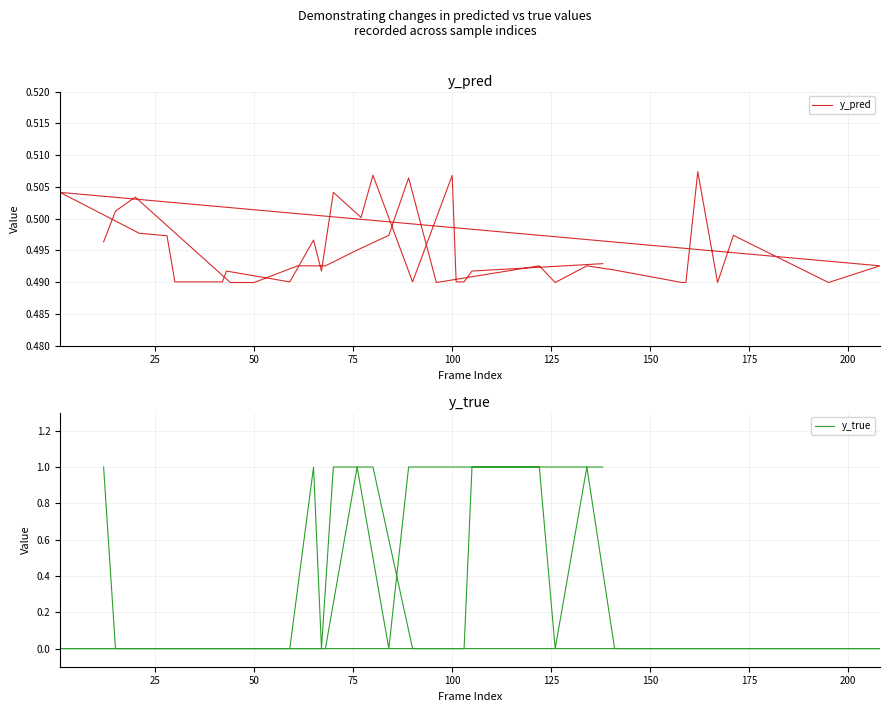

How many y_pred values are between 0 and 1?

40